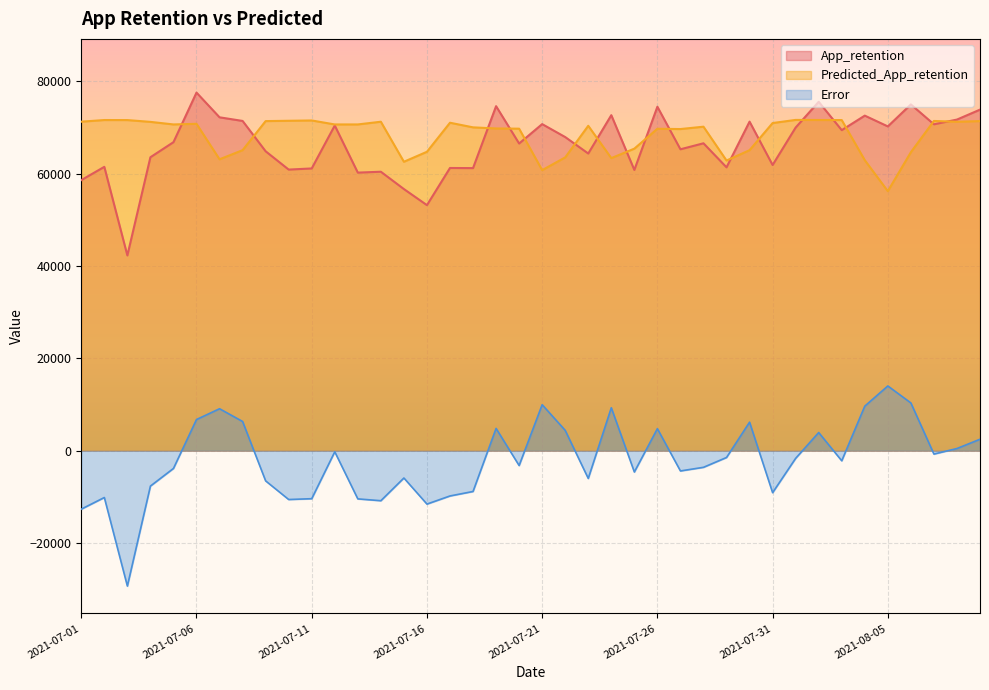

True or false: Error has a value of 13824.9 at 2021-07-07.

False